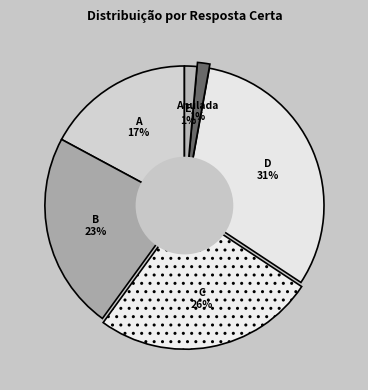

What is the ratio of the value at C to the value at D?

0.8